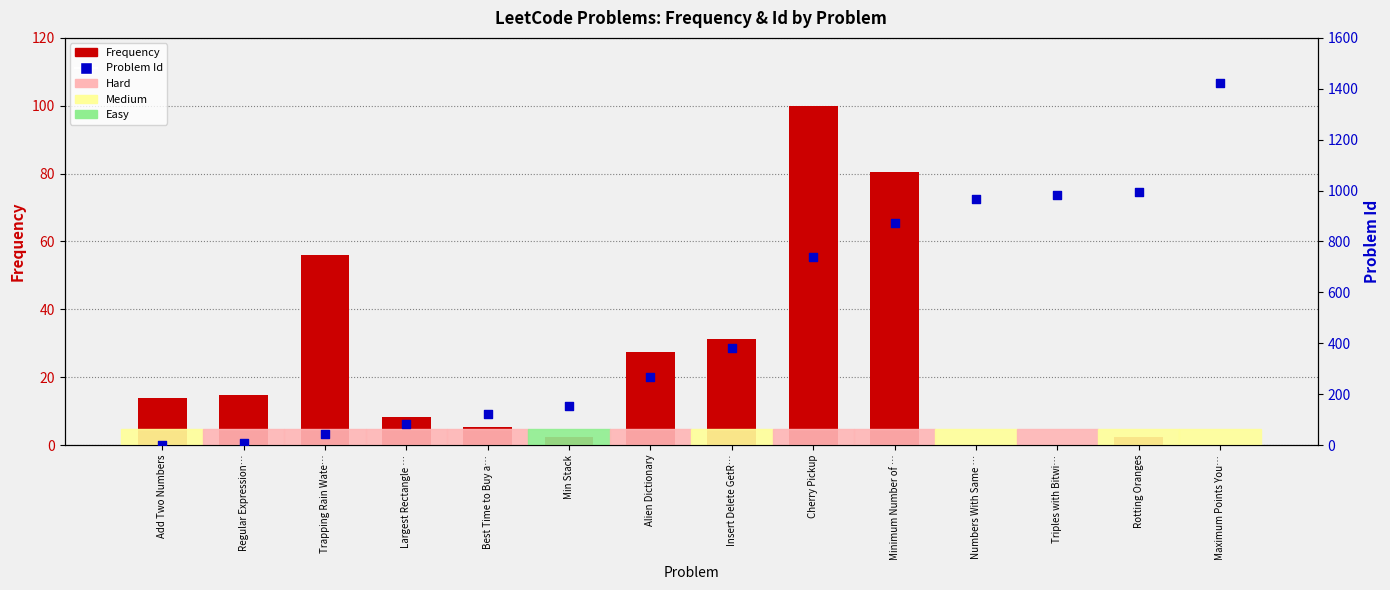

Is the value of Id at Maximum Points You… greater than the value of Frequency at Min Stack?

Yes